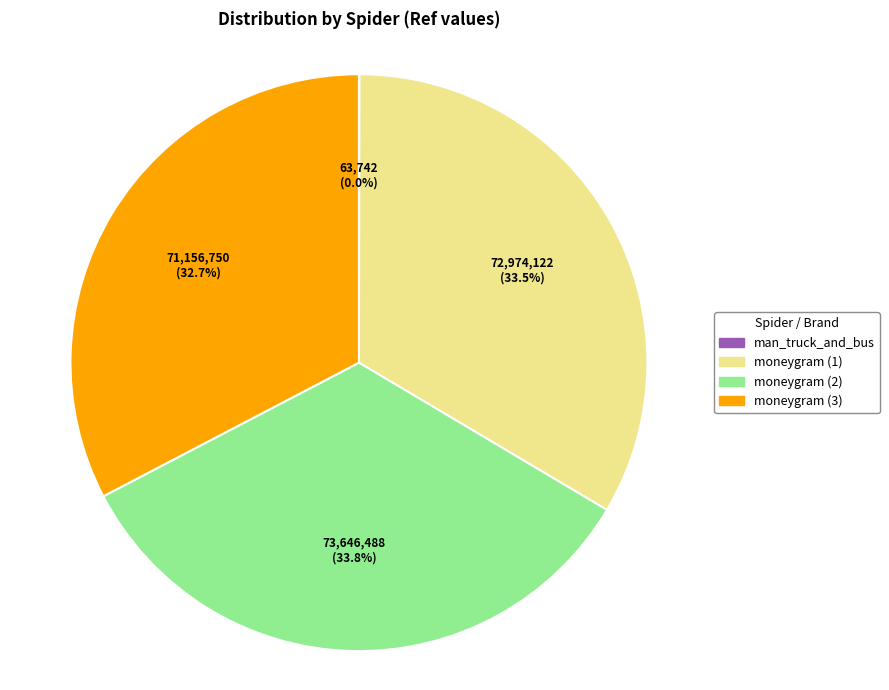

Is the sum of moneygram (3) and moneygram (2) greater than half?

Yes